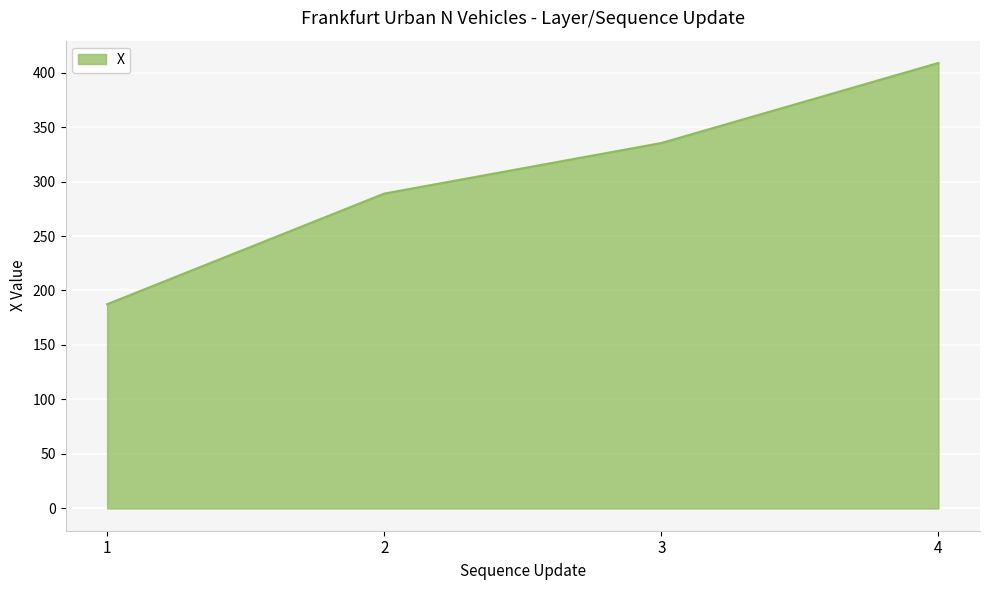

Which category has the lowest value across all series?

1